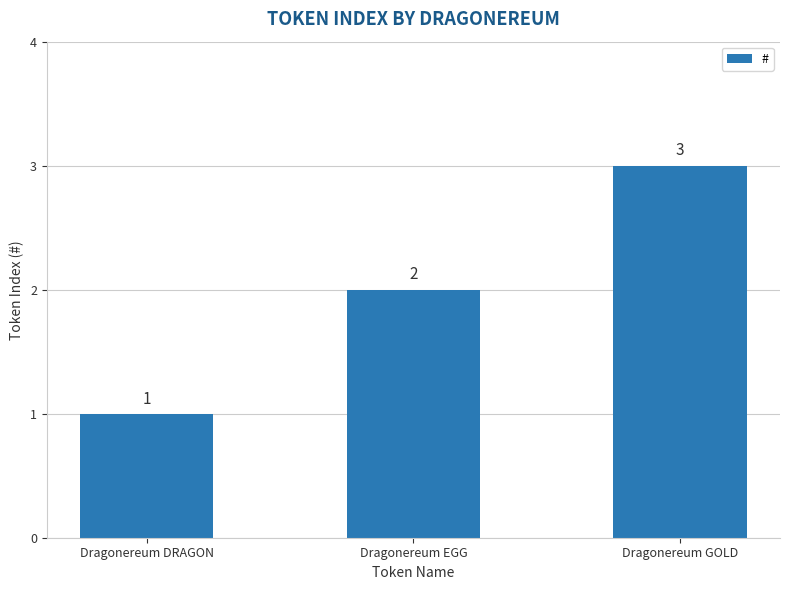

List the labels in order of value, largest first.

Dragonereum GOLD, Dragonereum EGG, Dragonereum DRAGON